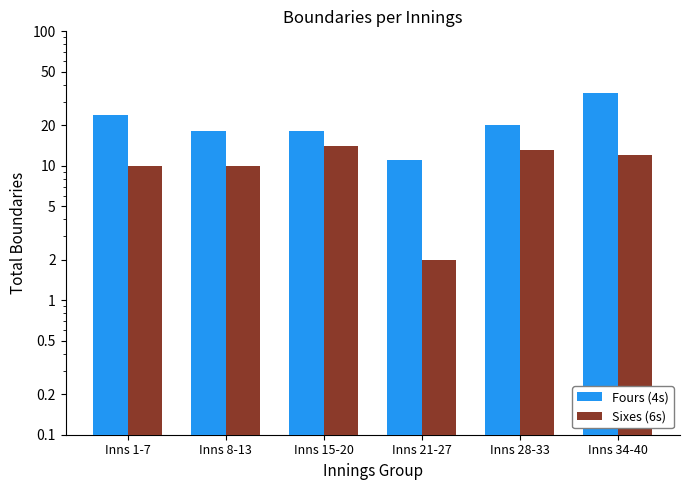

Count the number of data series in this chart.

2